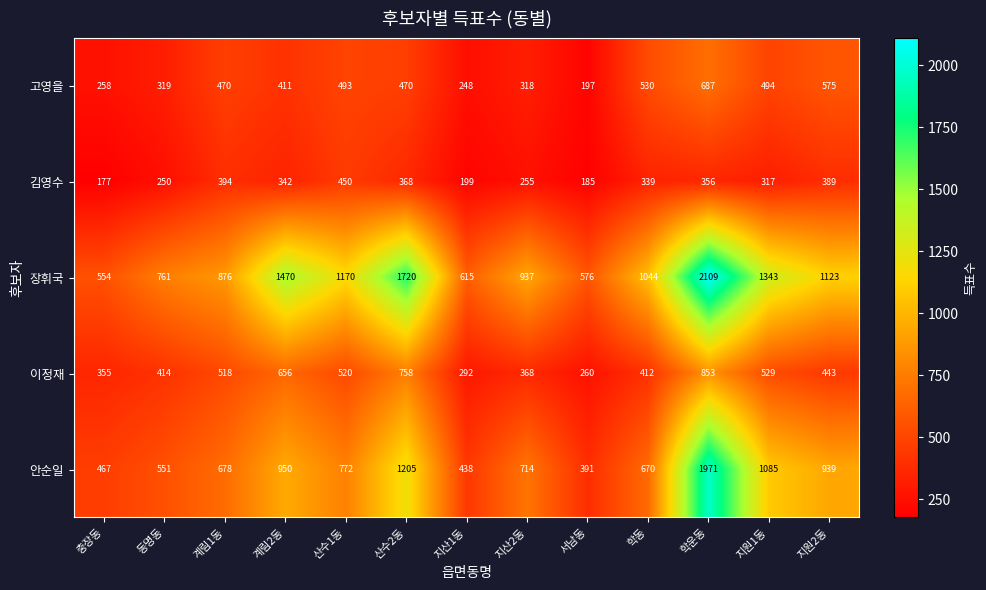

How many distinct data groups are displayed?

5